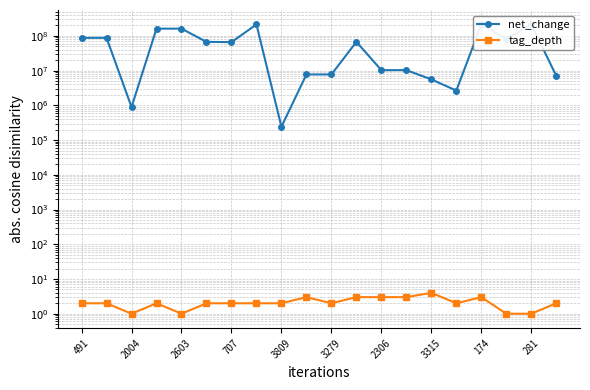

Which series has the largest total across all categories?

net_change